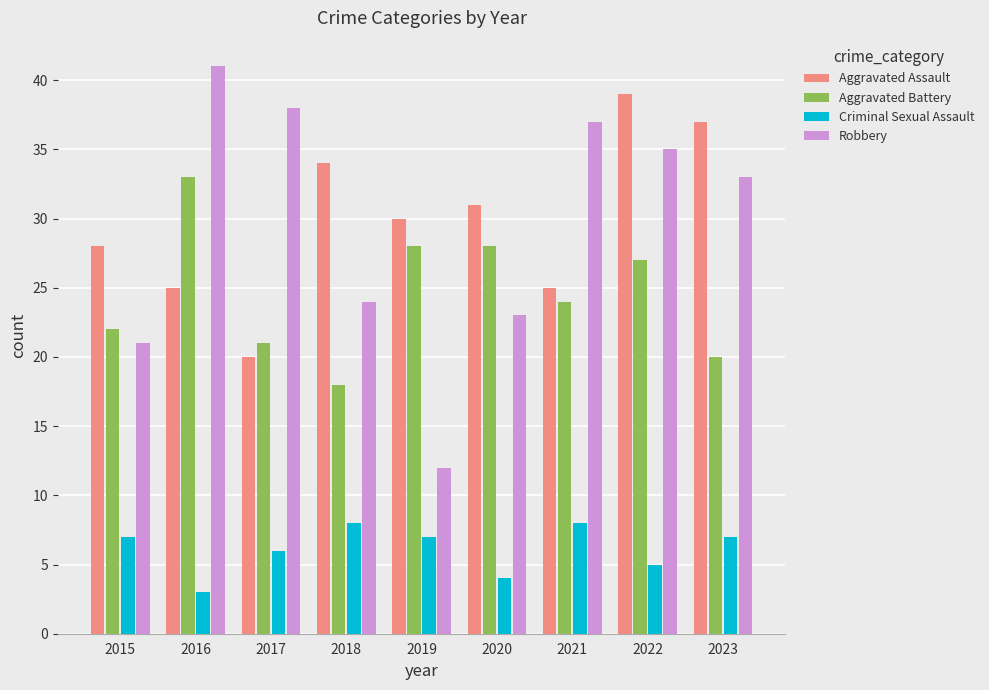

True or false: Aggravated Assault has a value of 20 at 2017.

True